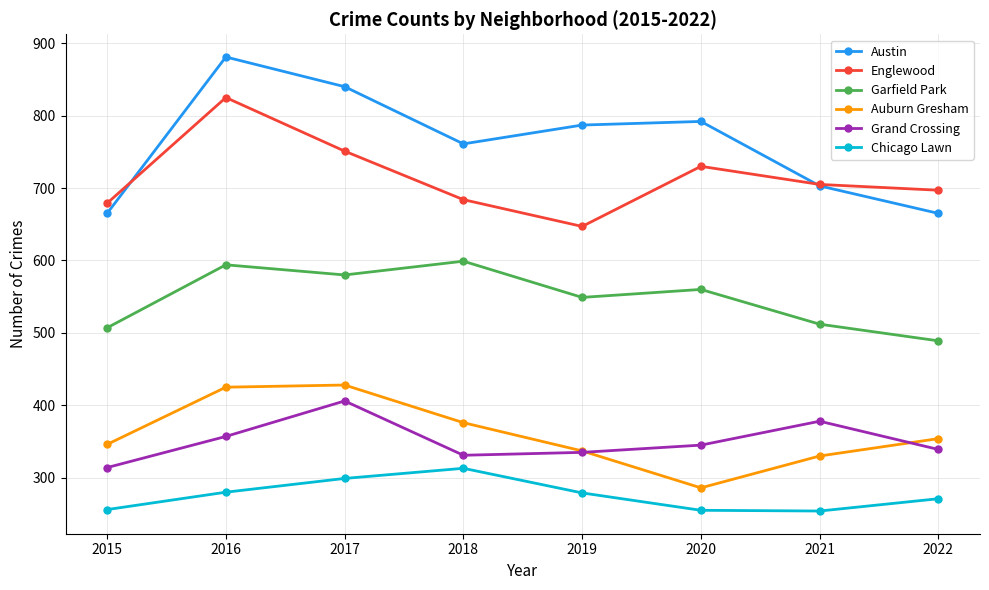

Is it true that Chicago Lawn equals 255 at 2020?

True